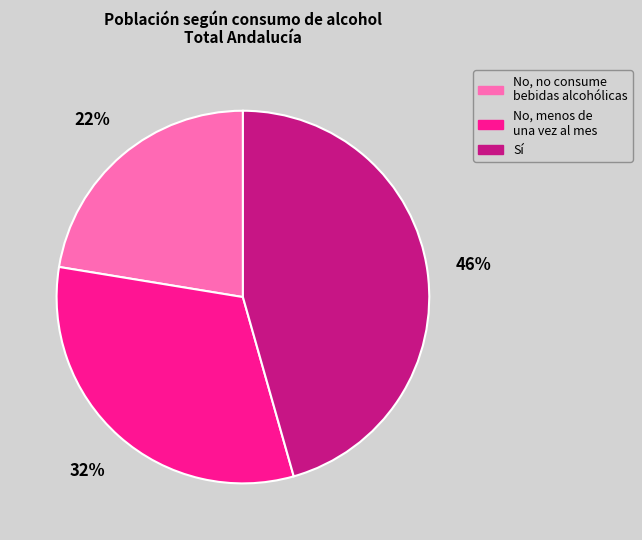

To the nearest percent, what is the average slice percentage?

33%